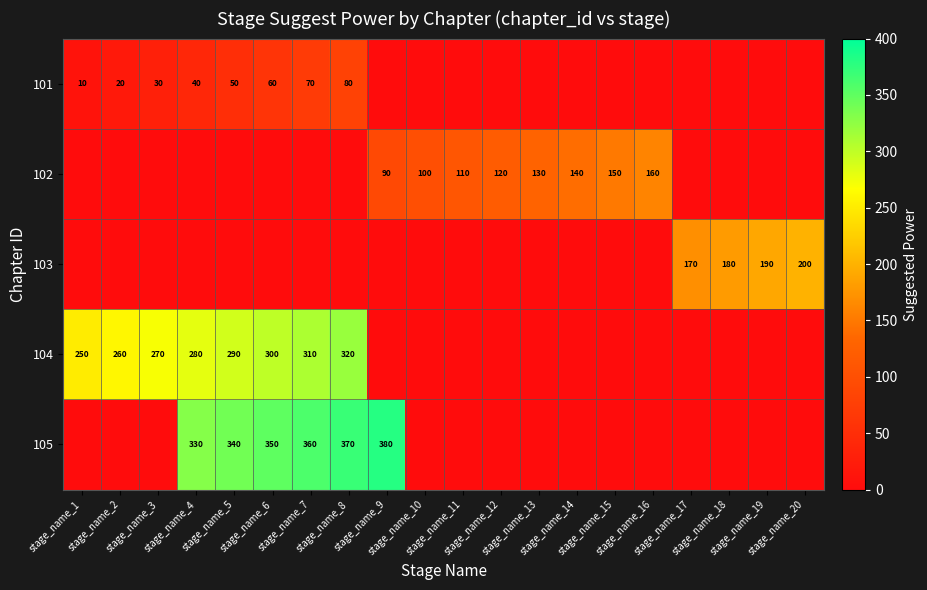

Rank the series at stage_name_16 from highest to lowest value.

102, 101, 103, 104, 105